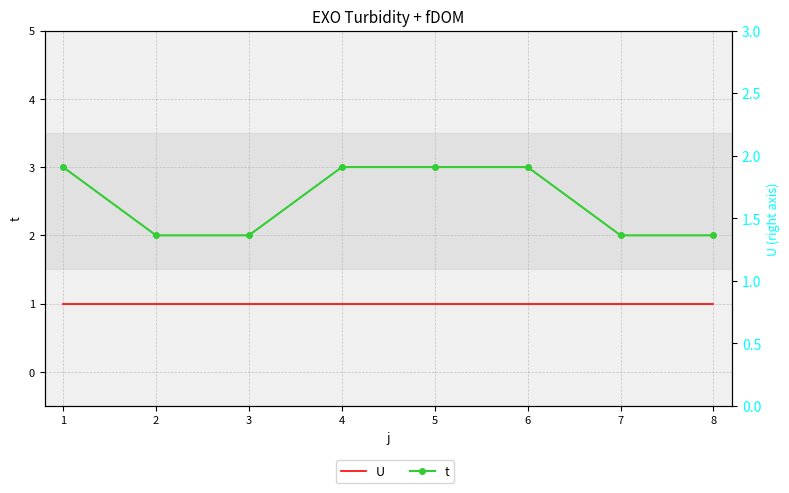

What are all the series names shown in the legend?

U, t